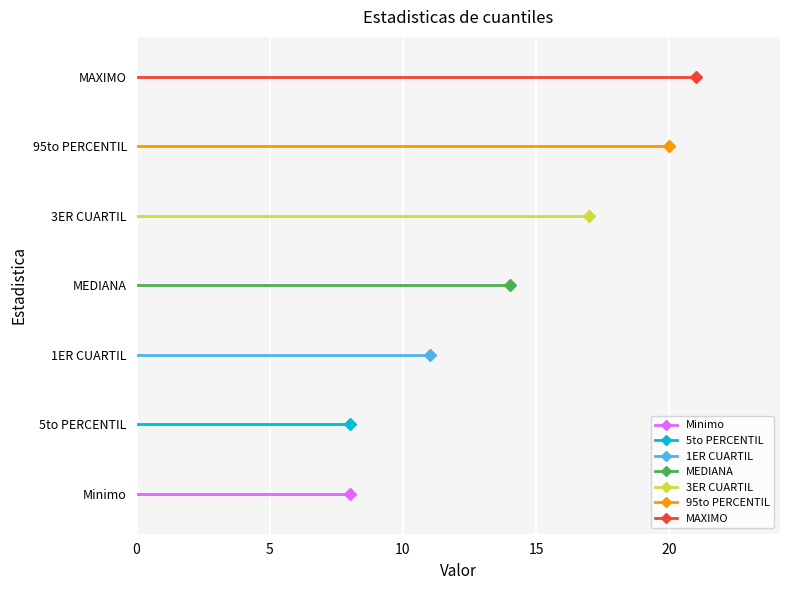

Does the chart contain any negative values?

No